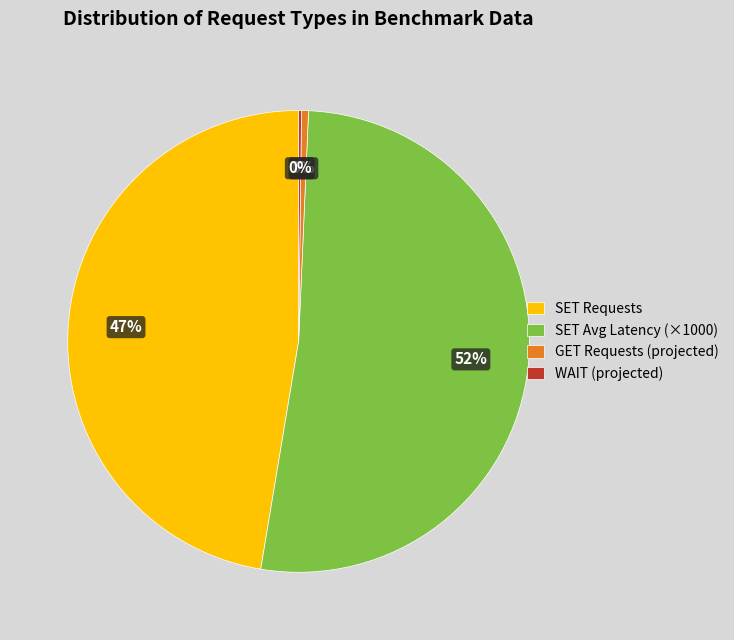

Which slice is the largest?

SET Avg Latency (×1000)